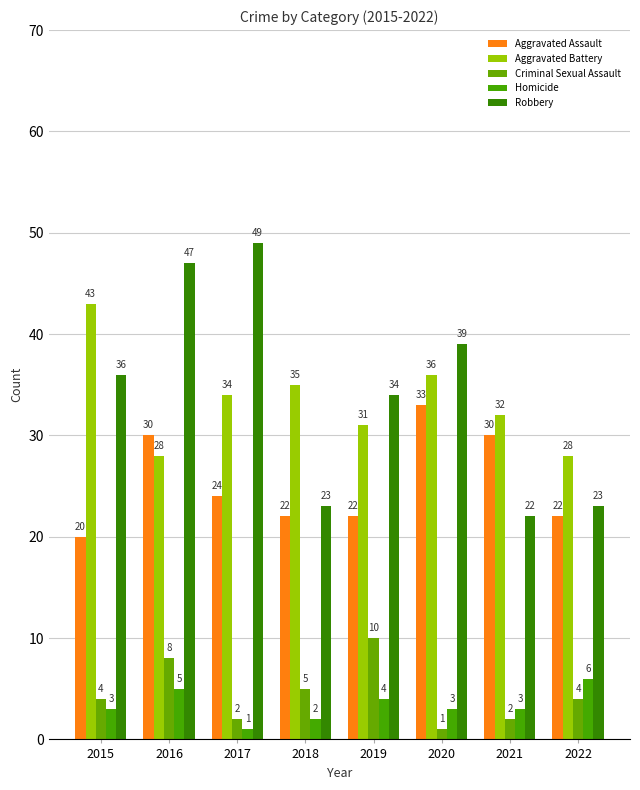

What is the sum of all Aggravated Battery values?

267